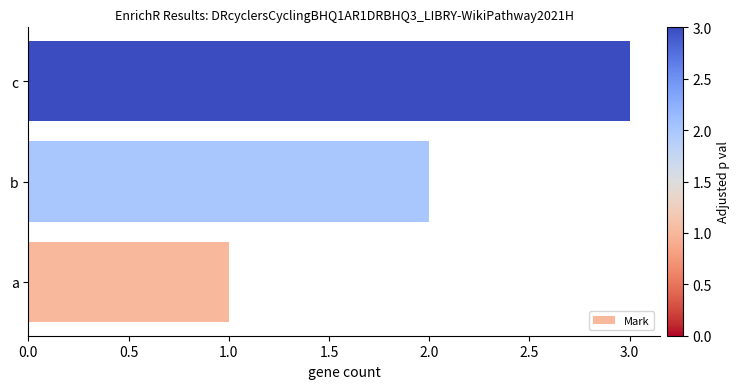

Rank the categories by value from lowest to highest.

a, b, c